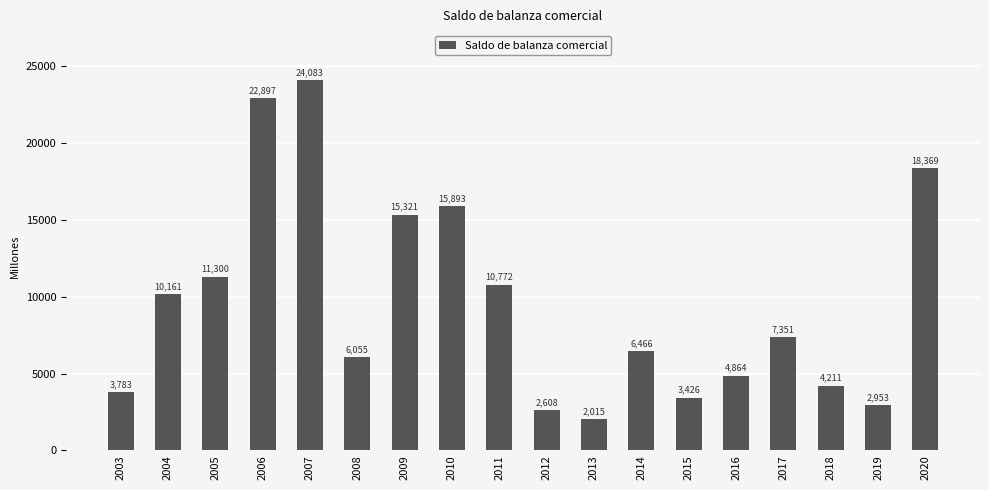

What is the minimum value shown in the chart?

2015